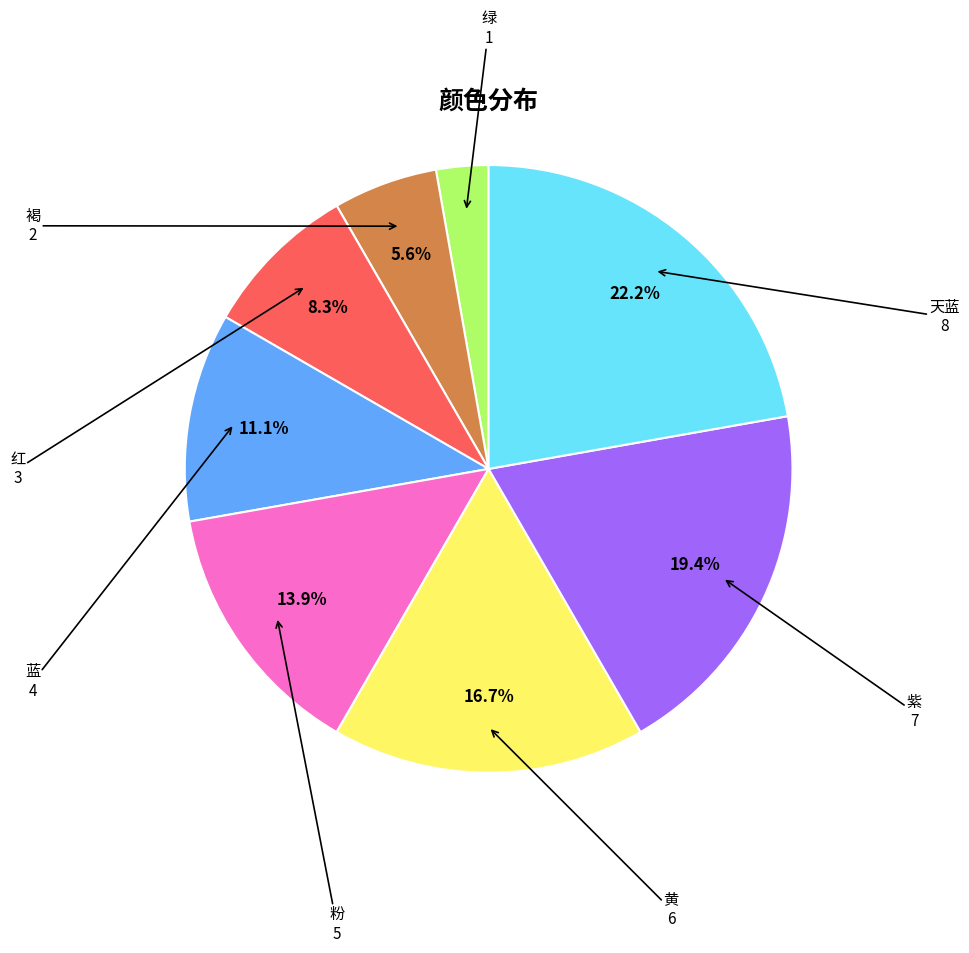

Do 天蓝 and 蓝 together represent more than half of the pie?

No